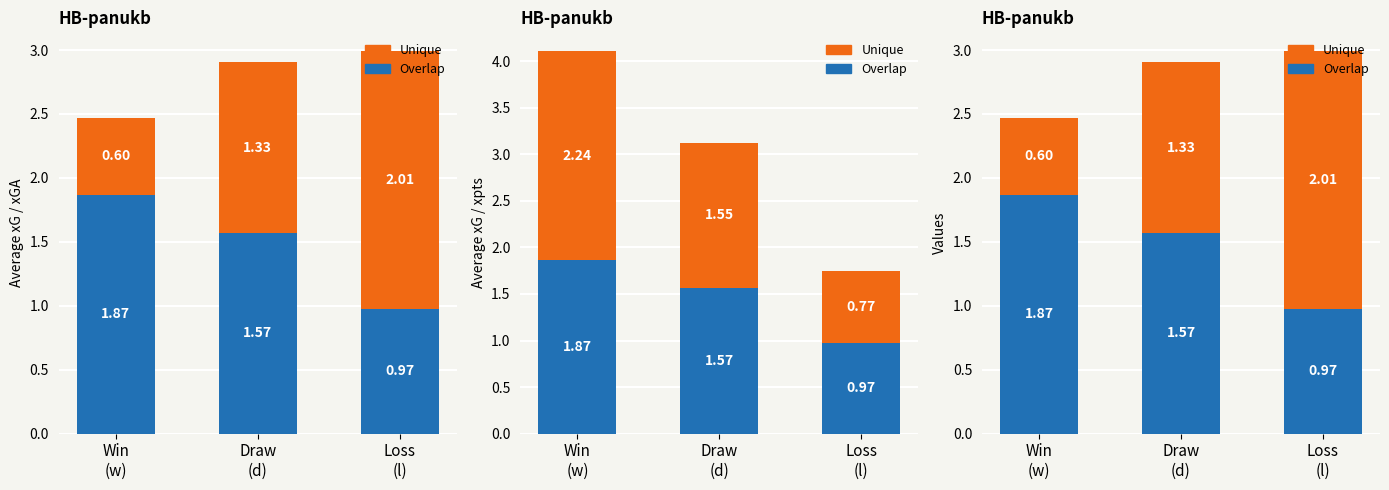

What is the total value across all series at Win
(w)?

2.5